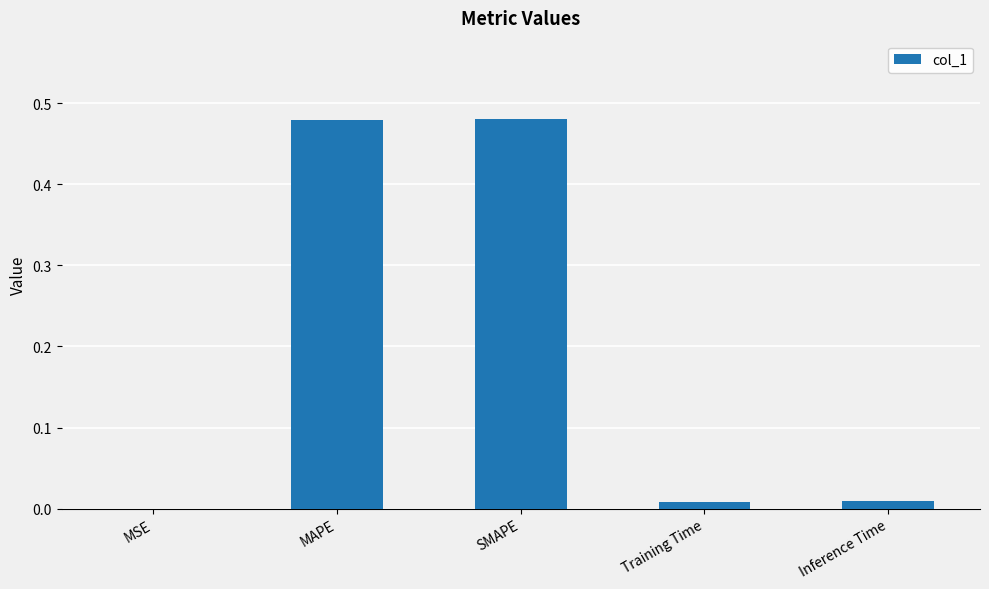

Is it true that the value at MAPE is 0.2?

False